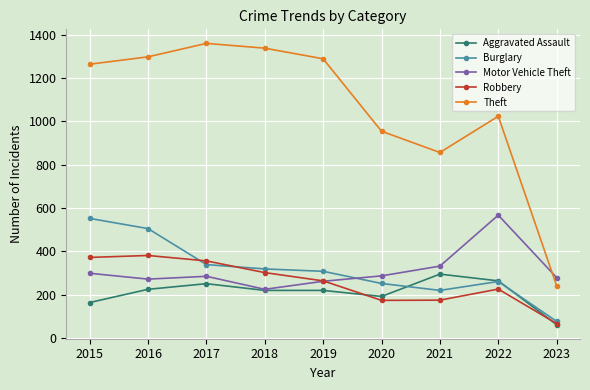

In Robbery, how many points are higher than both neighbors (excluding endpoints)?

2